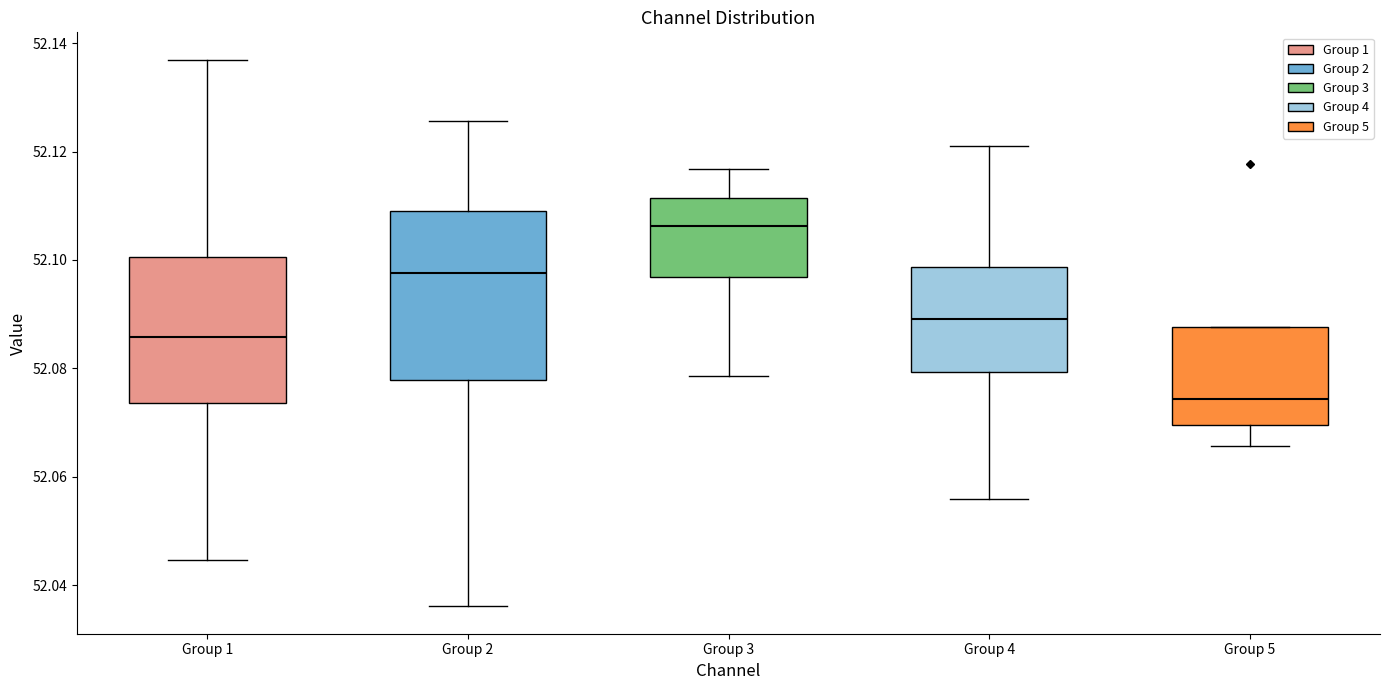

Reading left to right, read every box against the y-axis: the position of its median line, the range the box covers, and the ends of its whiskers. The values are not printed on the chart, so give them approximately, as read against the axis.

Group 1: median 52.086, box 52.074 to 52.100, whiskers 52.044 to 52.136
Group 2: median 52.098, box 52.078 to 52.110, whiskers 52.036 to 52.126
Group 3: median 52.106, box 52.096 to 52.112, whiskers 52.078 to 52.116
Group 4: median 52.090, box 52.080 to 52.098, whiskers 52.056 to 52.120
Group 5: median 52.074, box 52.070 to 52.088, whiskers 52.066 to 52.088